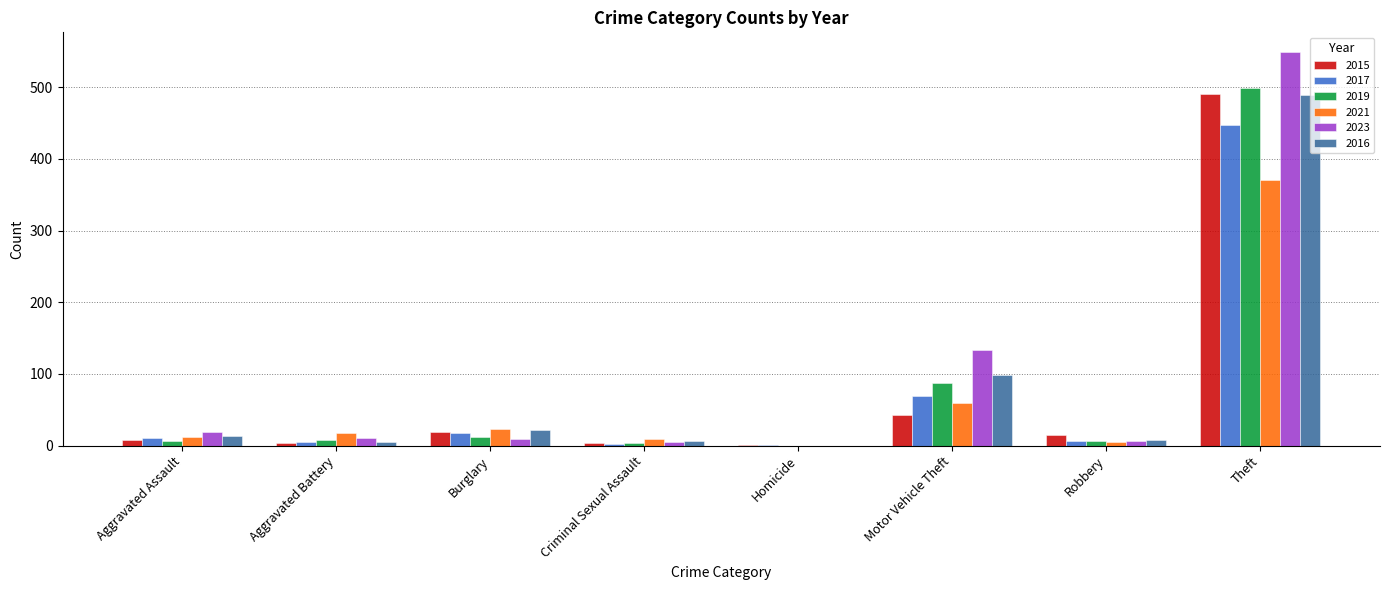

How many groups of bars are there?

8